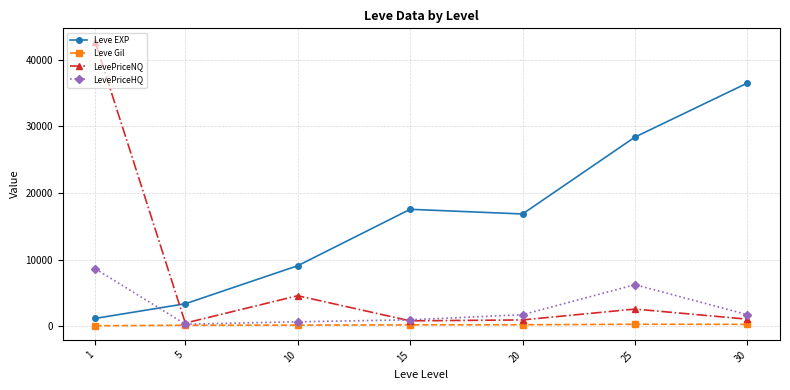

Where does the LevePriceHQ series first go above 1758?

1